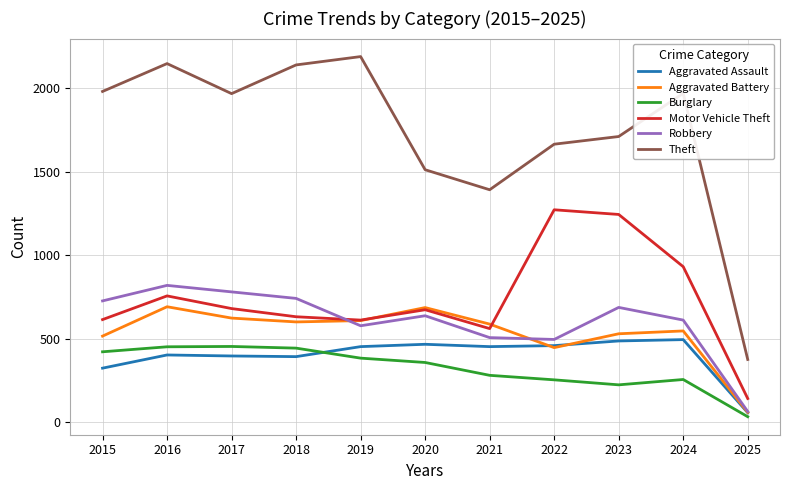

What is the difference between the maximum and minimum values in the Theft series?

1815